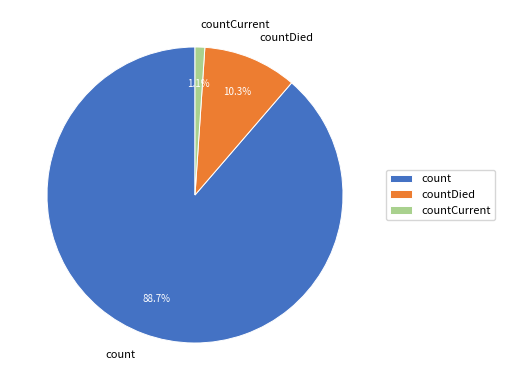

Which slice is the largest?

count